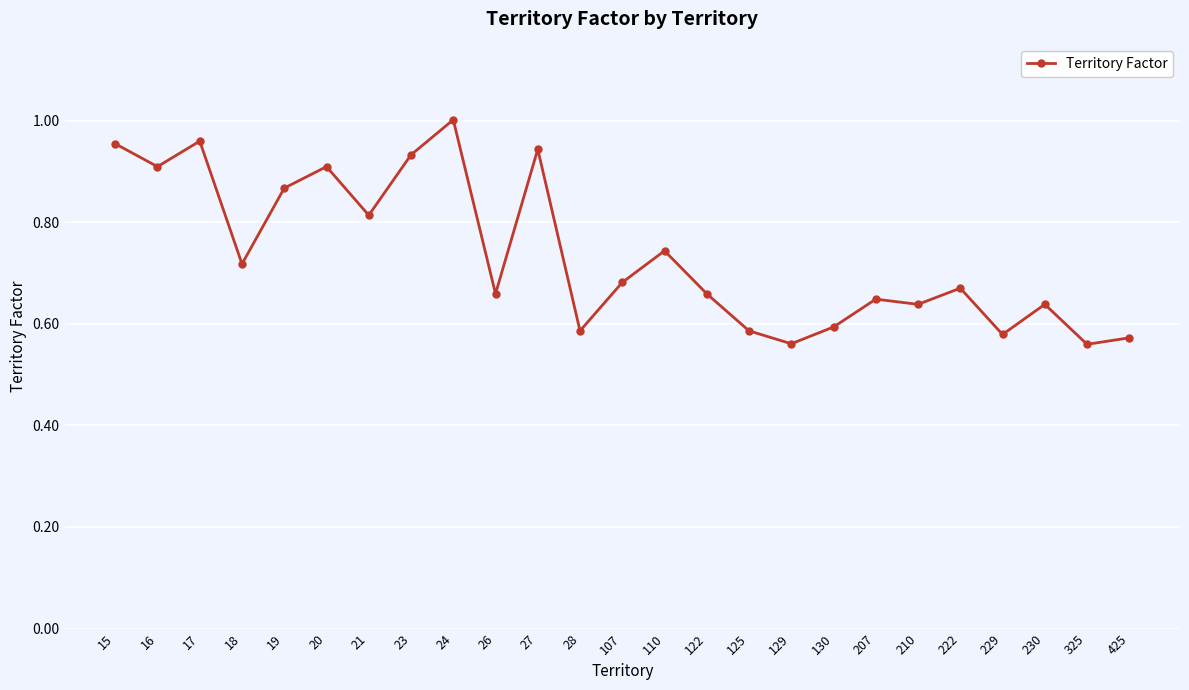

Which label corresponds to the largest value in the chart?

24